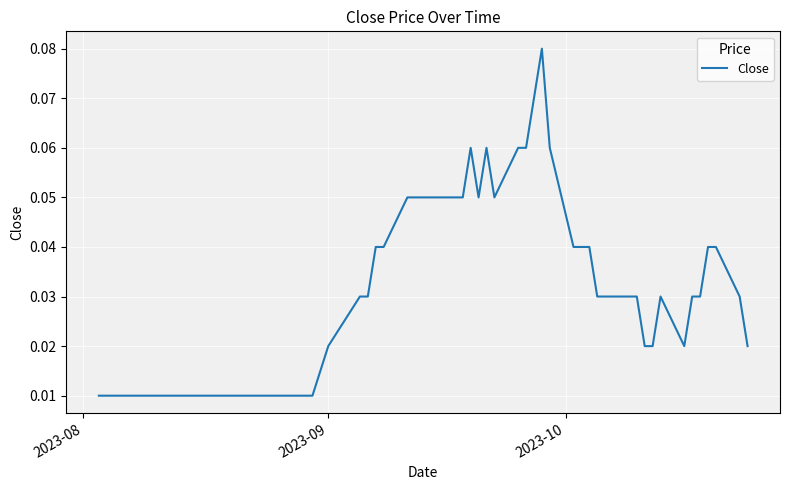

Is this an area chart (filled region under the line)?

No